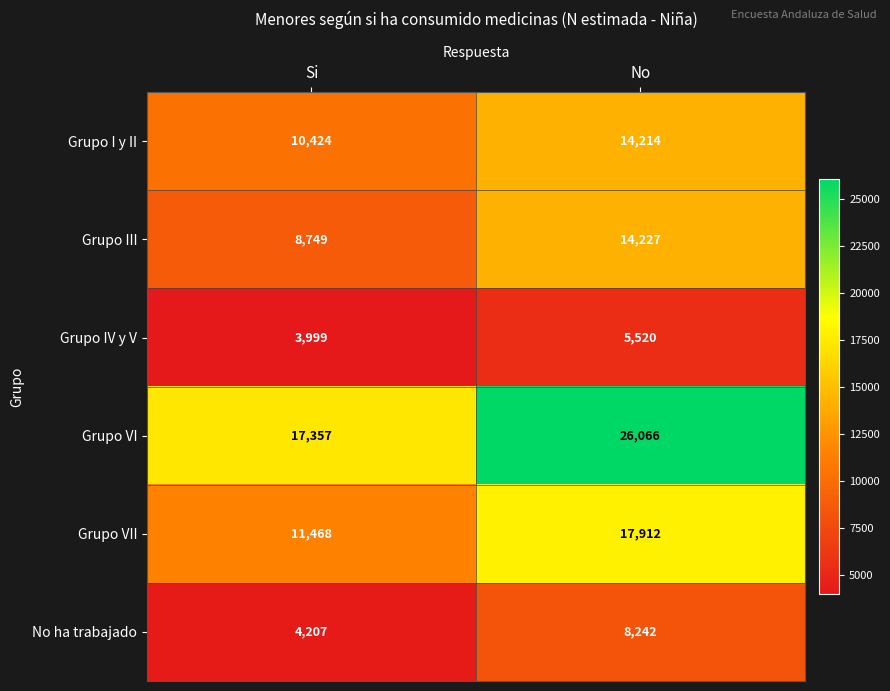

The value of No ha trabajado at Si is 2007. True or false?

False